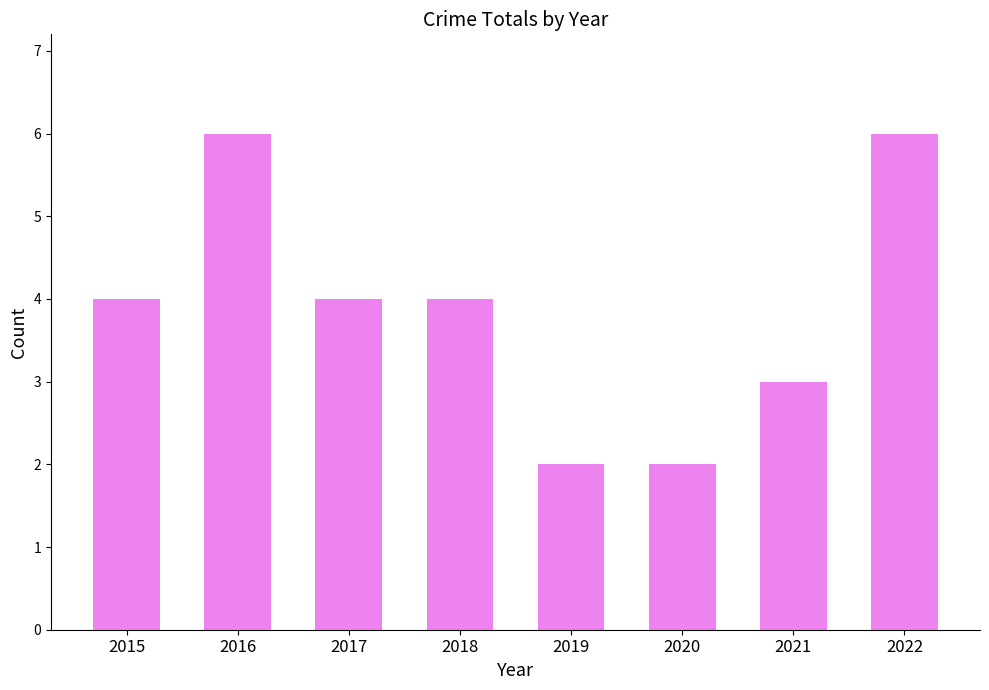

Reading left to right, list all the values displayed in this chart.

4	6	4	4	2	2	3	6